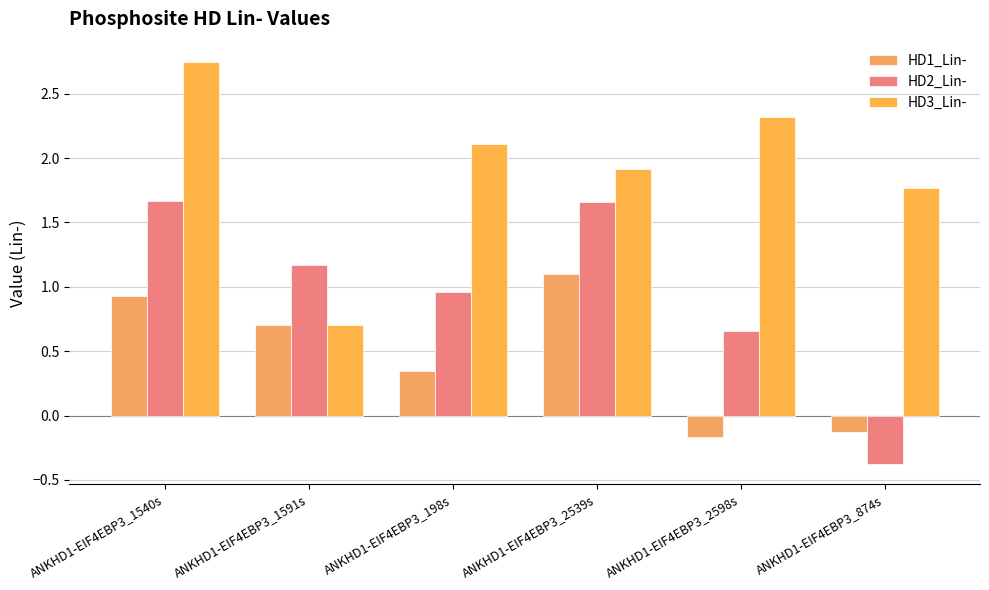

The HD1_Lin- series shows 0.1 at ANKHD1-EIF4EBP3_198s. True or false?

False